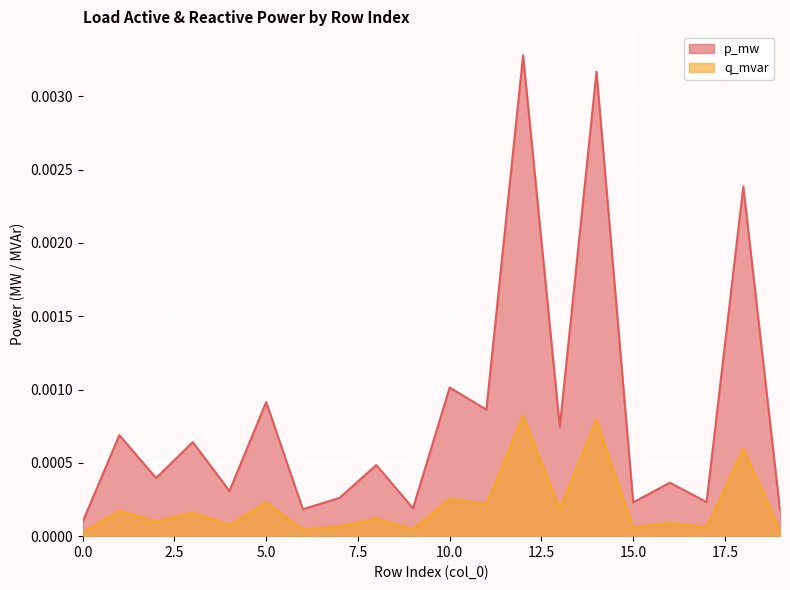

In q_mvar, how many points are lower than both neighbors (excluding endpoints)?

8